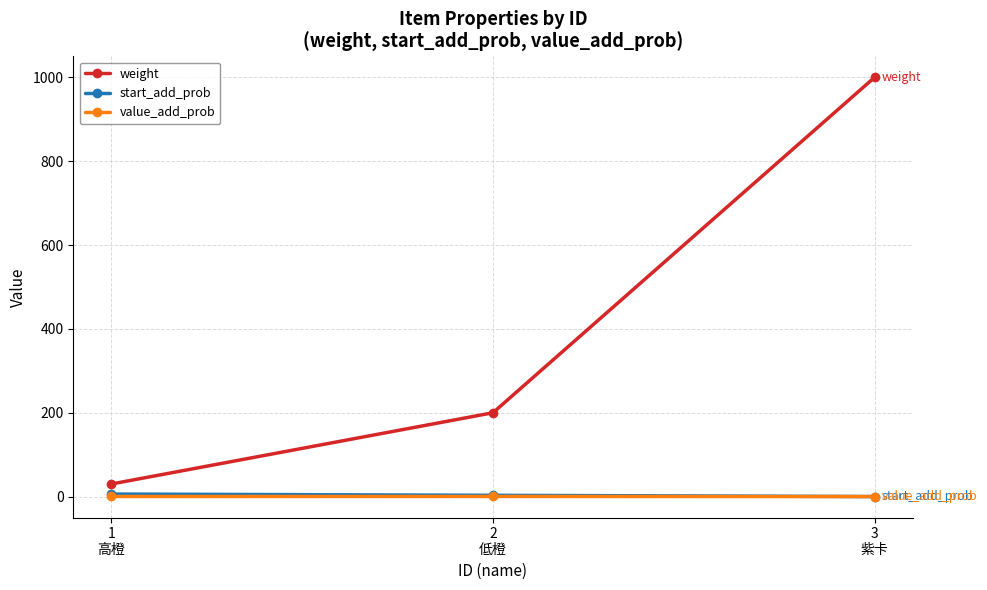

What is the sum of the start_add_prob values at 2
低橙 and 3
紫卡?

3.0